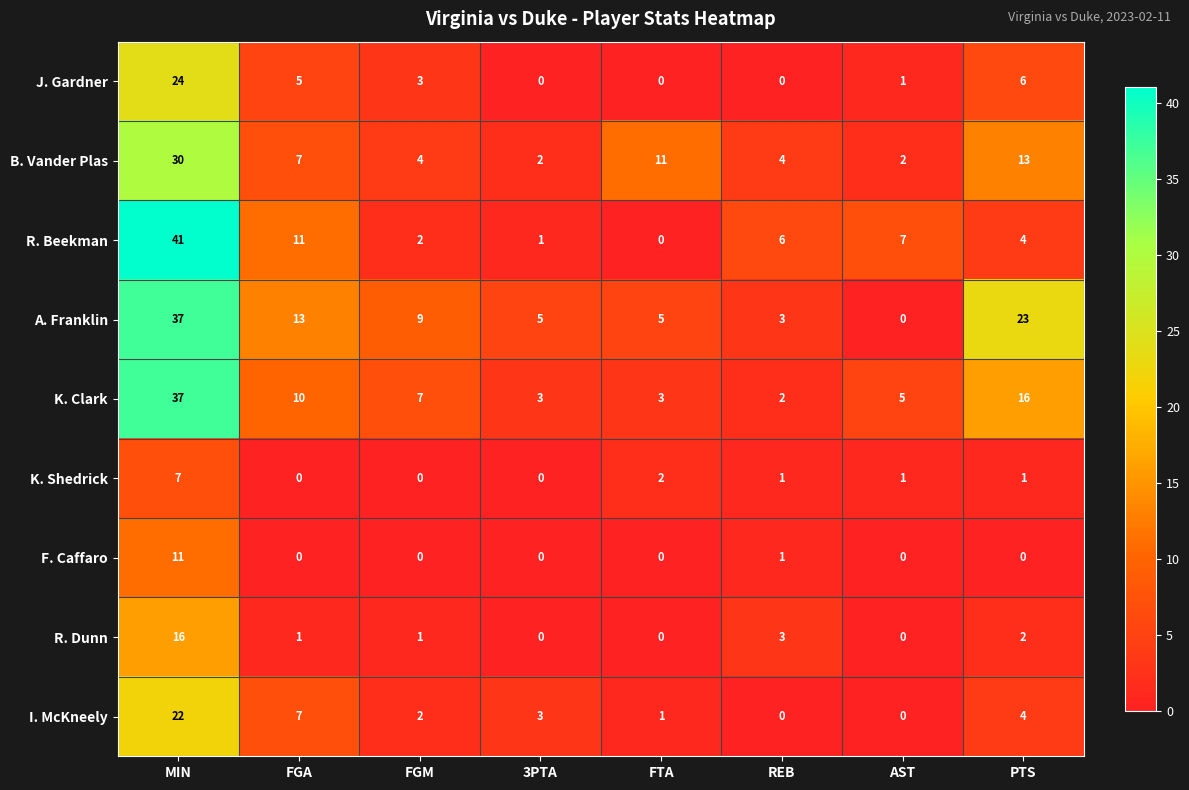

What is the difference between the K. Clark values at FGA and REB?

8